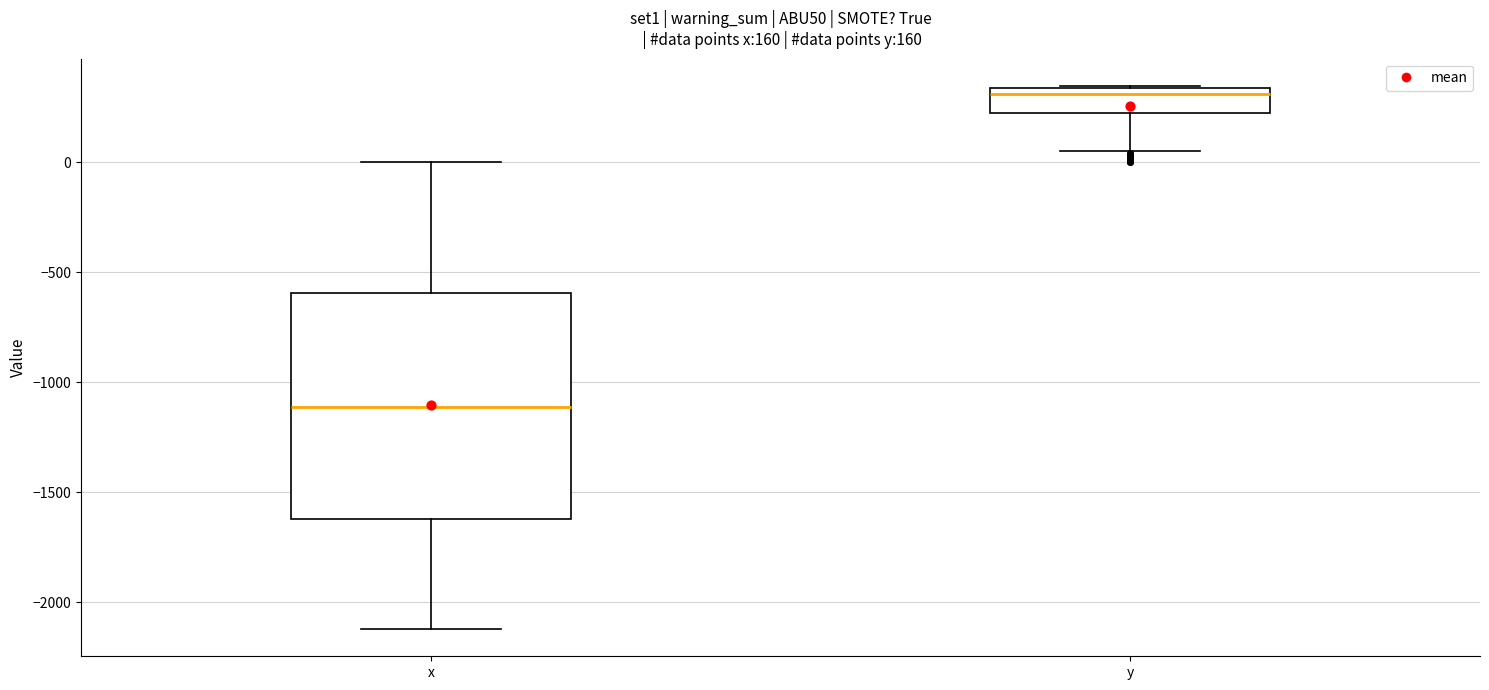

Which box's median line is the highest?

y